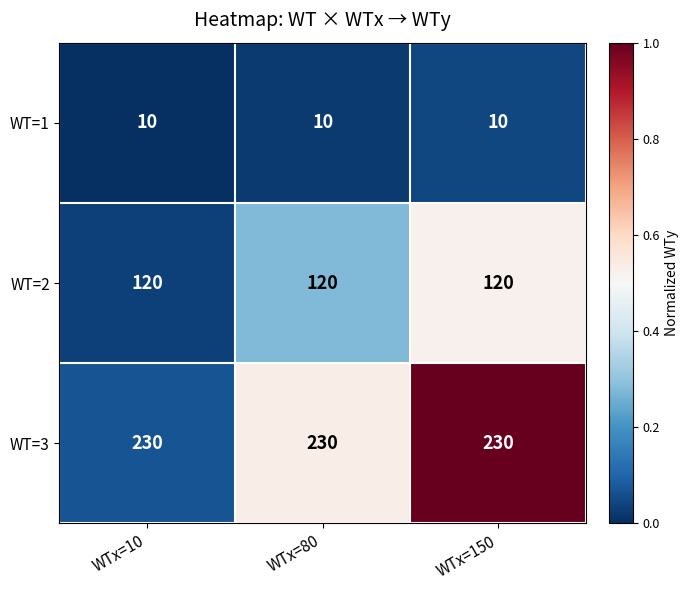

List the series in order of their peak value, lowest first.

WT=1, WT=2, WT=3